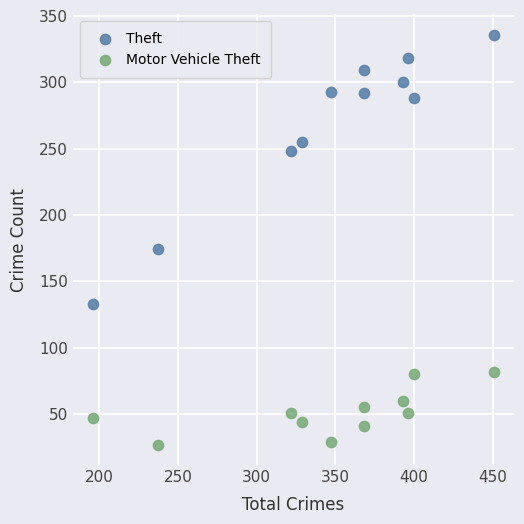

Across all data points, what is the range of Y values (max minus min)?

309